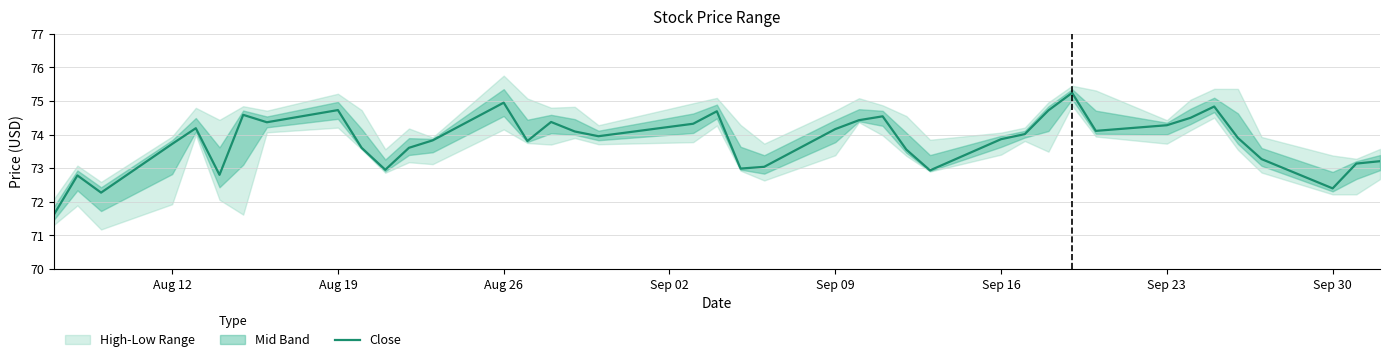

What is the minimum value for Close?

71.6